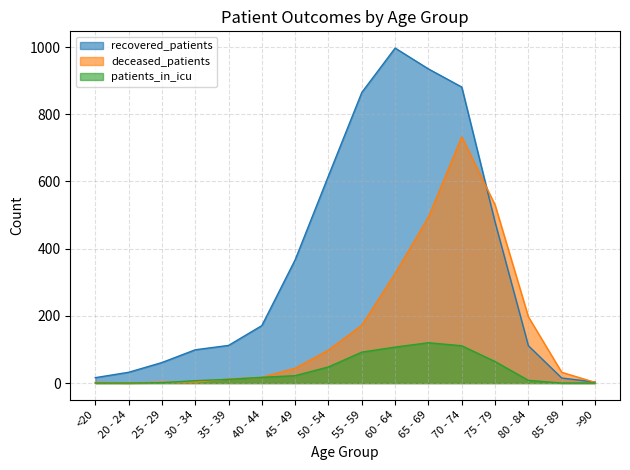

What is the difference between the highest and lowest values at 75 - 79?

466